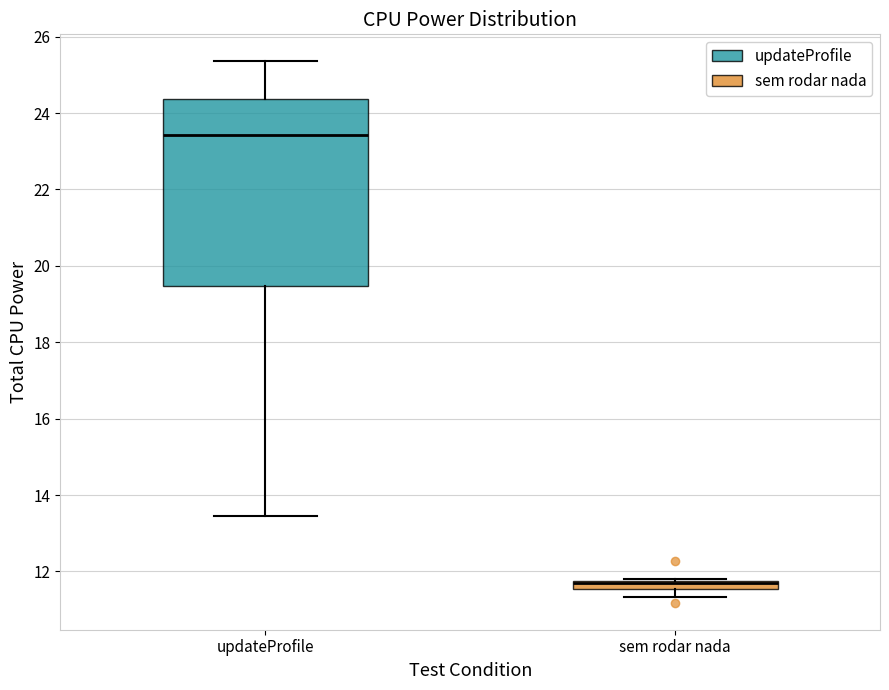

Comparing the boxes themselves (not the whiskers), which one is the tallest?

updateProfile